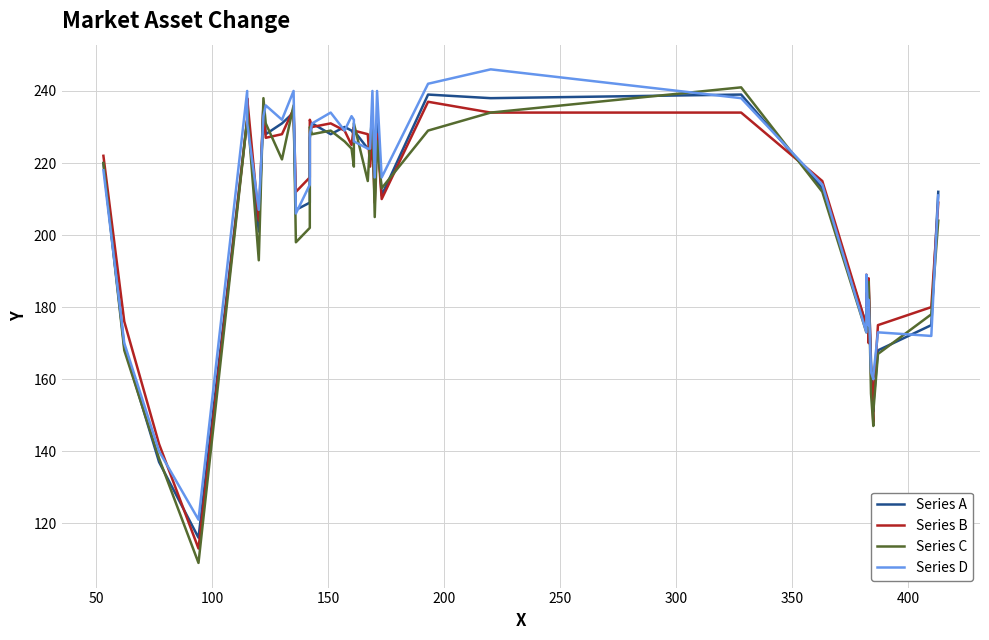

What is the average value of the Series A series?

206